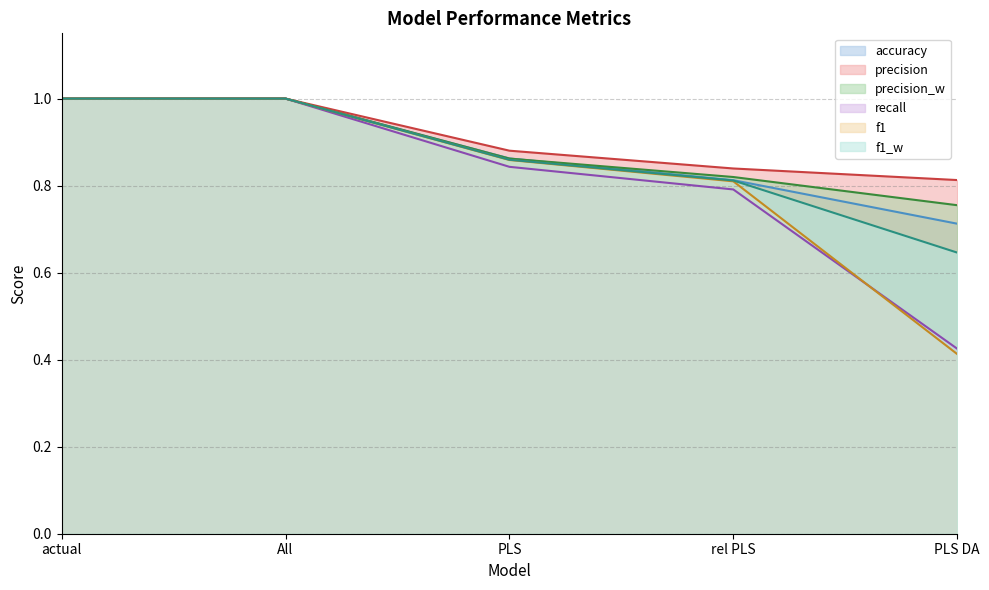

Is it true that precision_w equals 1.3 at actual?

False